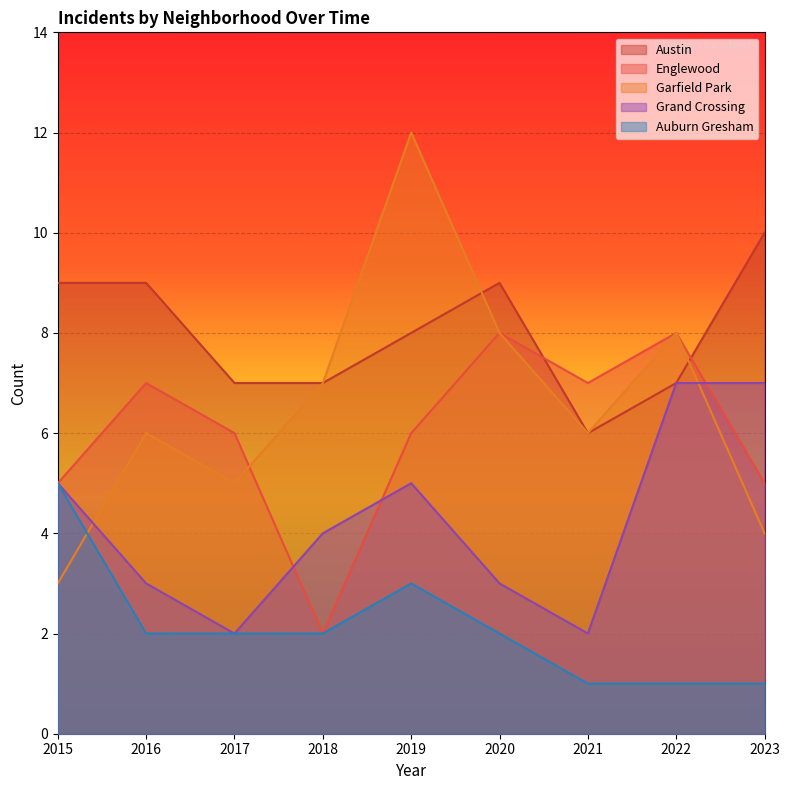

At which label is Auburn Gresham closest to 3?

2019